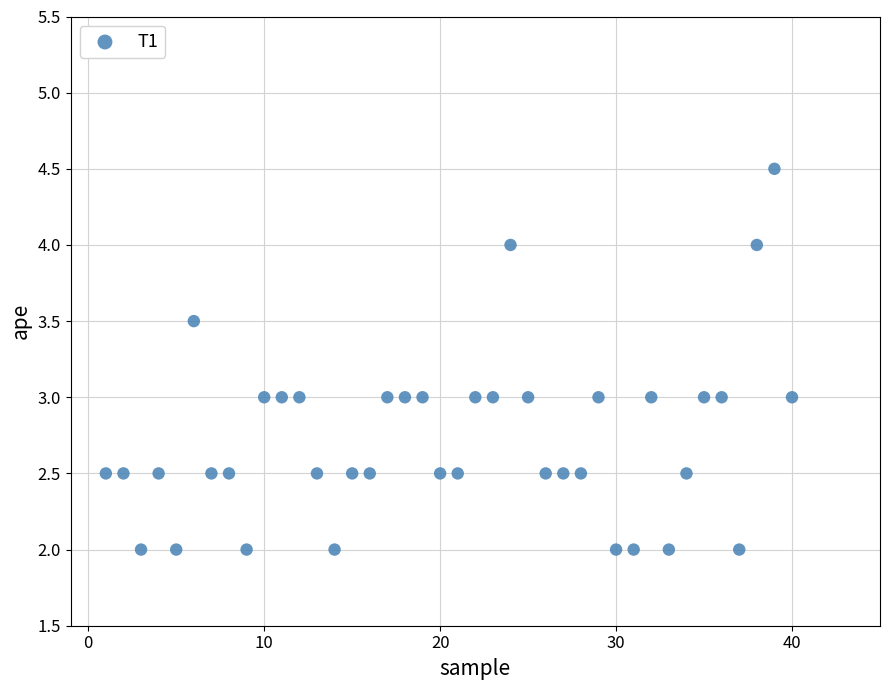

What is the range of Y values (max minus min)?

2.5